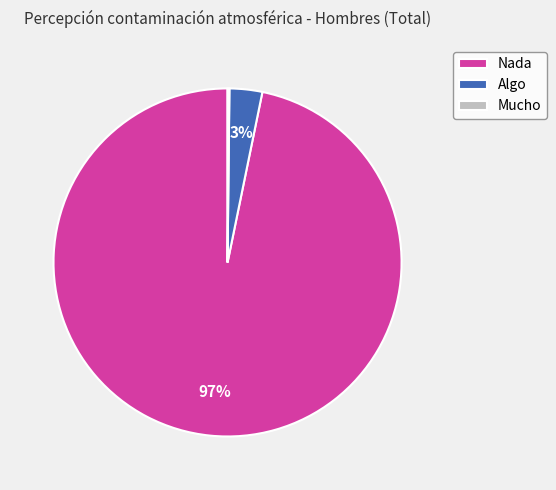

To the nearest percent, what is the difference between the largest and smallest slice percentages?

97%